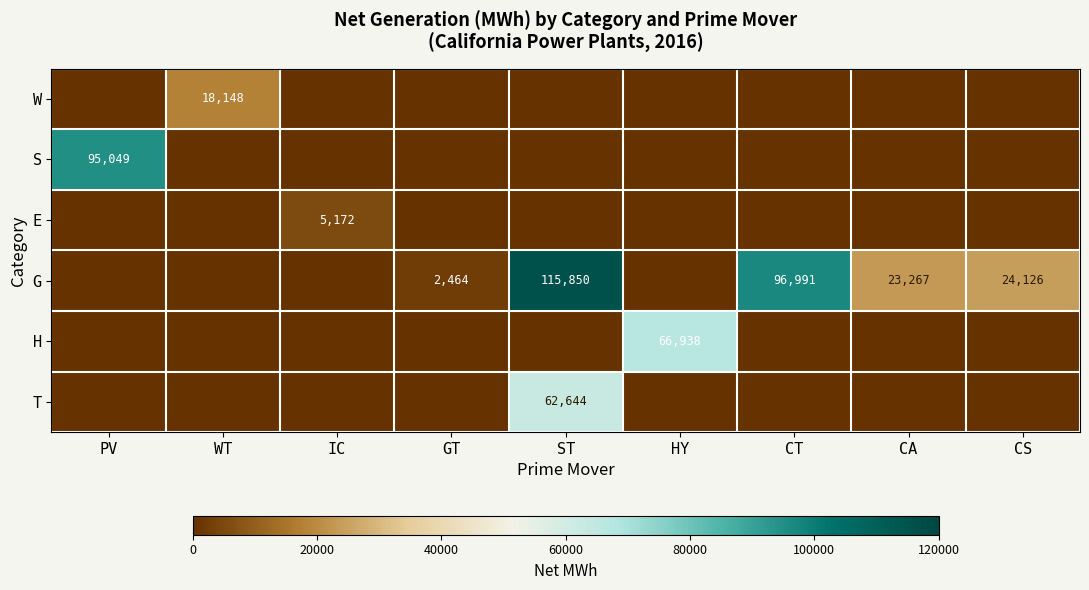

The value of G at GT is 4239.1. True or false?

False